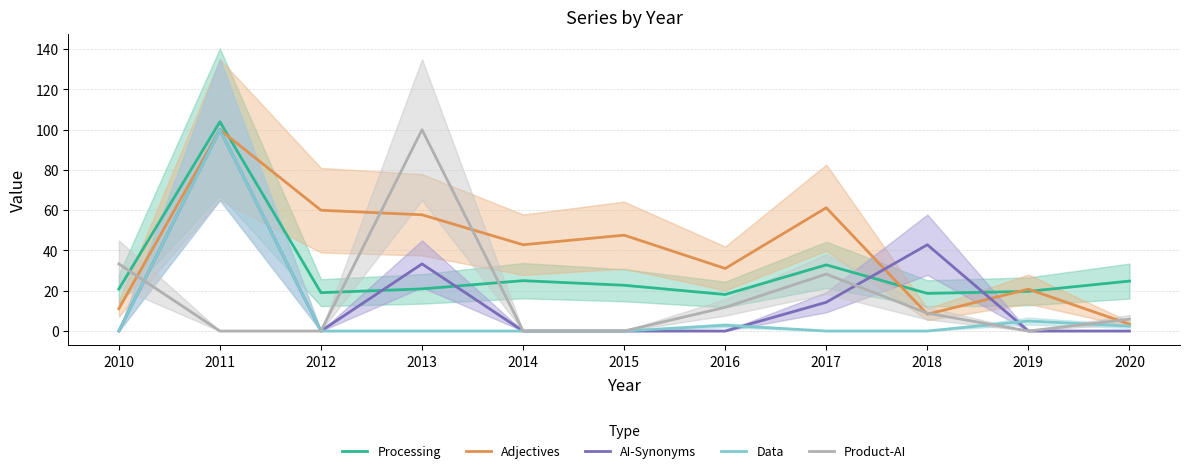

At which label is Processing closest to 61?

2017